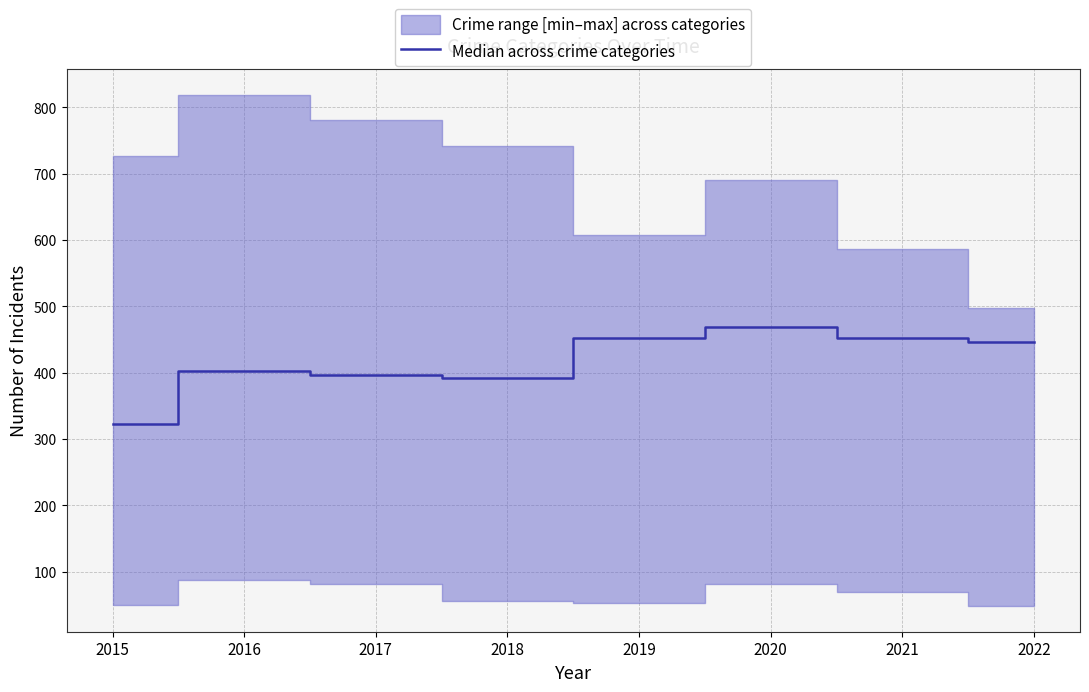

True or false: Median across crime categories has a value of 95 at 2018.

False